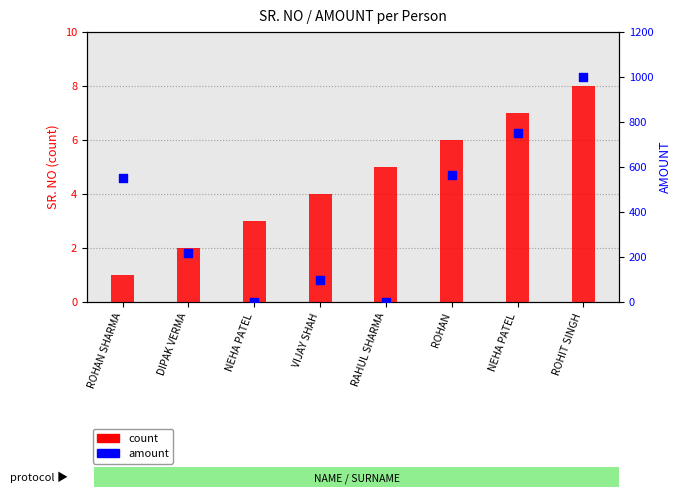

Which series contains the highest Y value?

amount